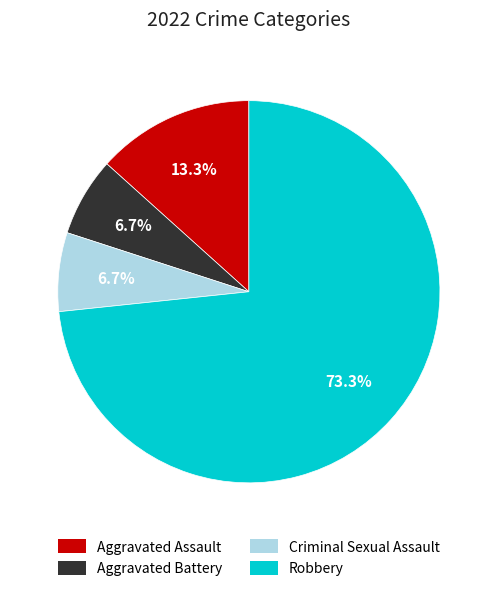

To the nearest percent, what portion does Aggravated Assault represent?

13%